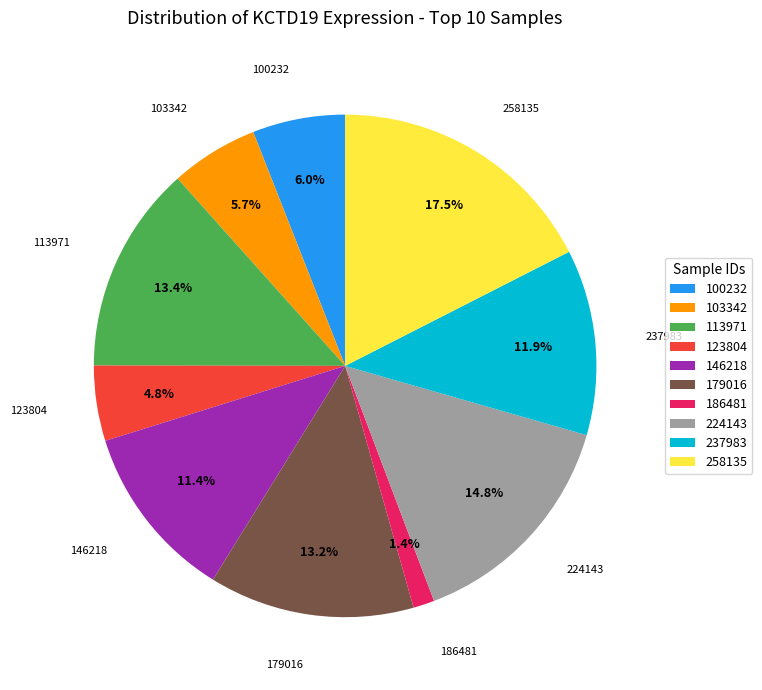

Which slice is the smallest?

186481